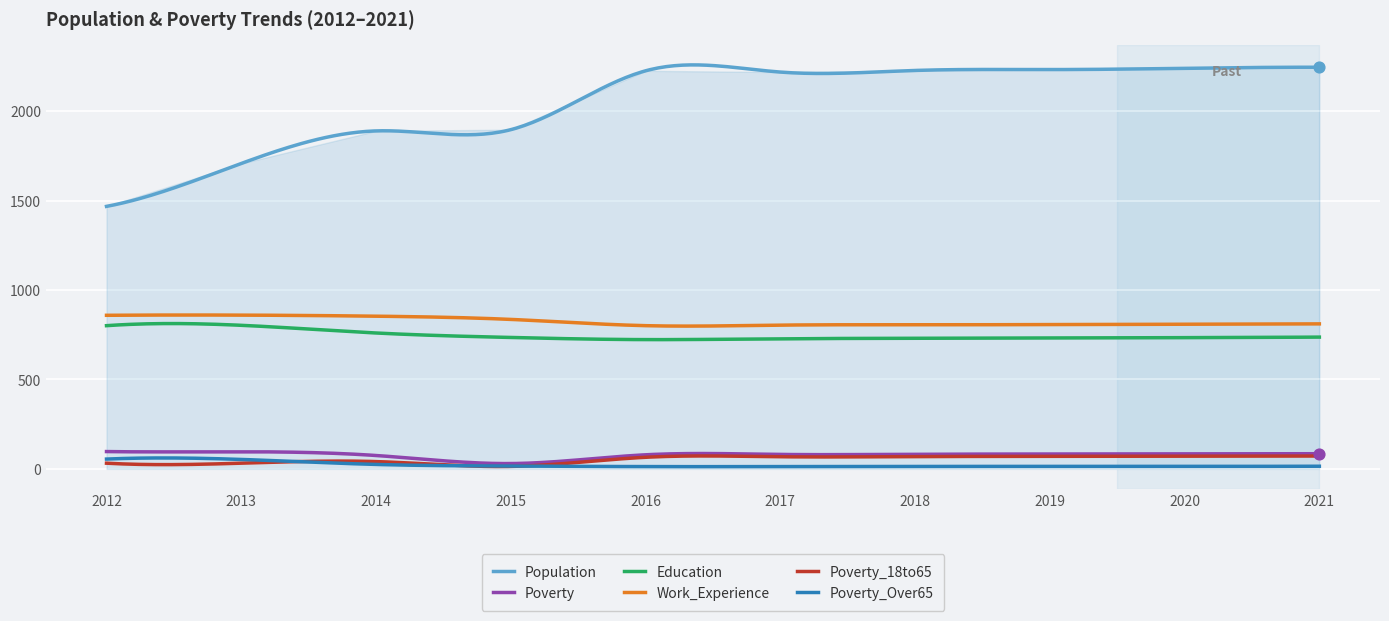

What are all the series names shown in the legend?

Population, Poverty, Education, Work_Experience, Poverty_18to65, Poverty_Over65